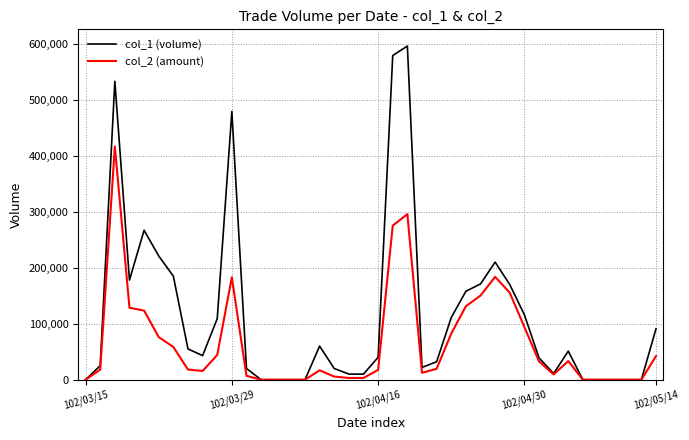

Which series has the largest range (max minus min)?

col_1 (volume)